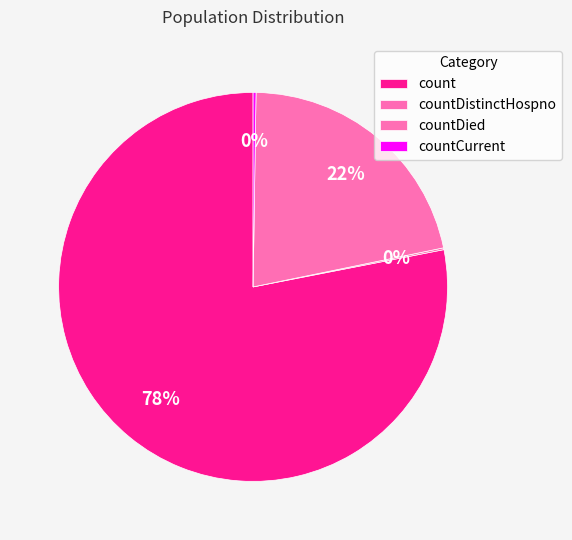

To the nearest percent, what is the difference between the largest and smallest slice percentages?

78%